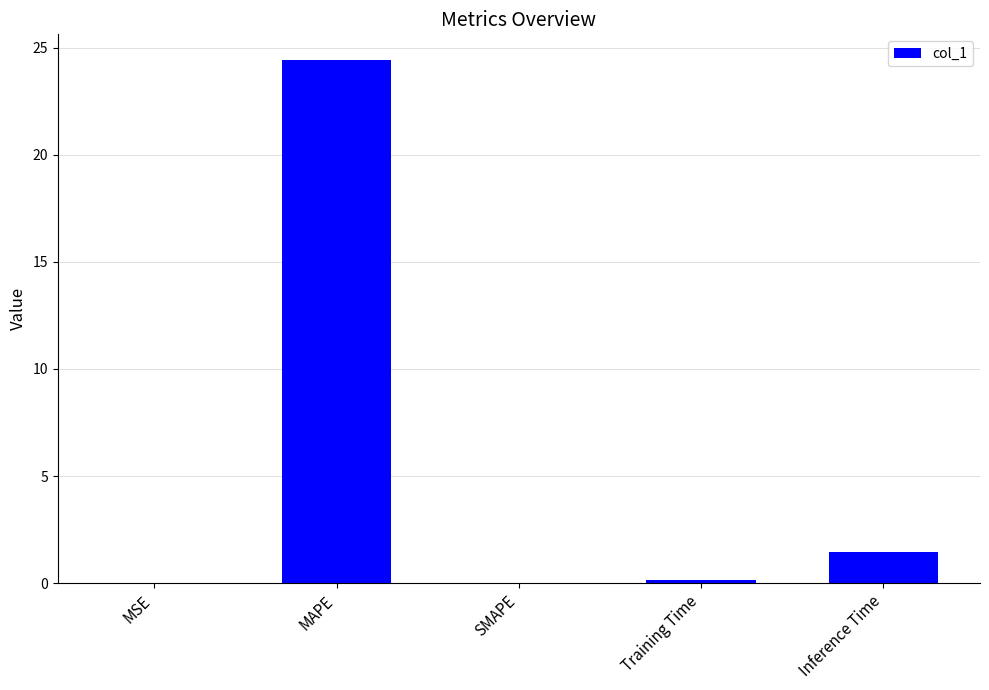

What value does the data have at MAPE?

24.4